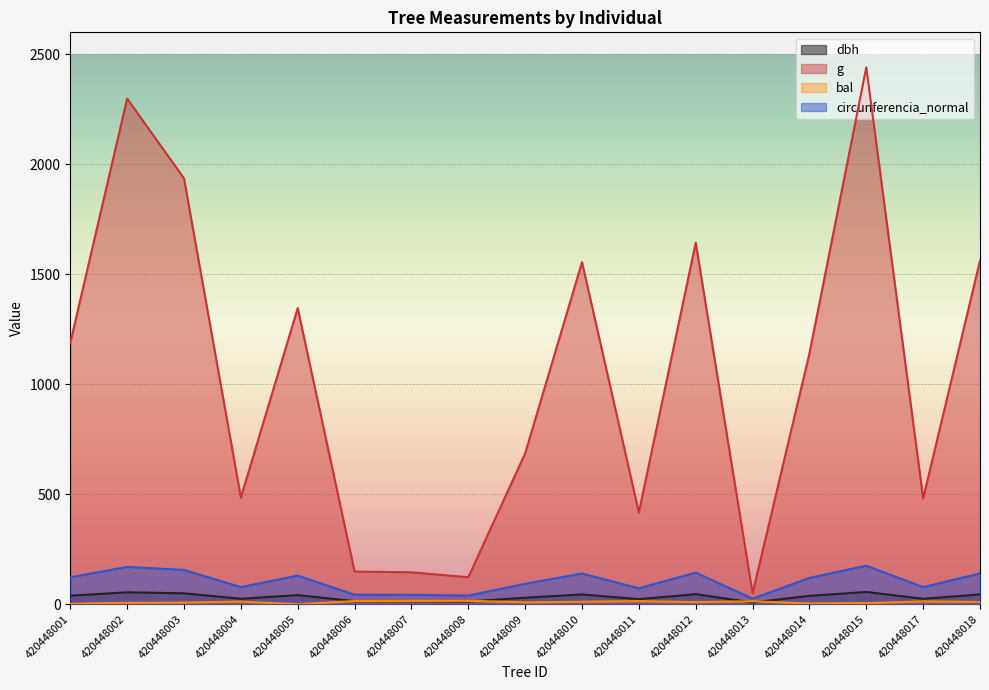

How many distinct data groups are displayed?

4